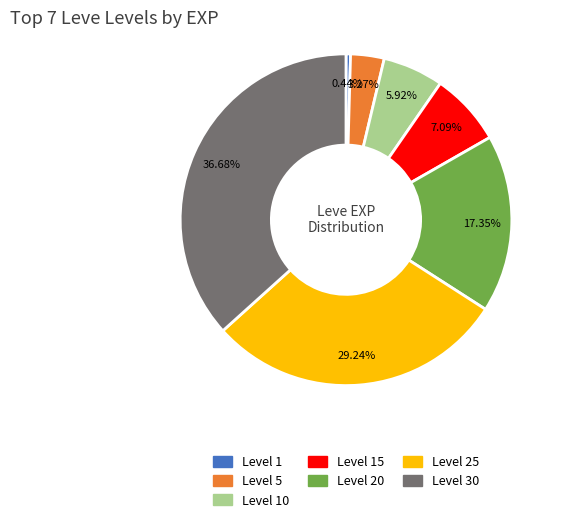

Does any single category account for the majority?

No